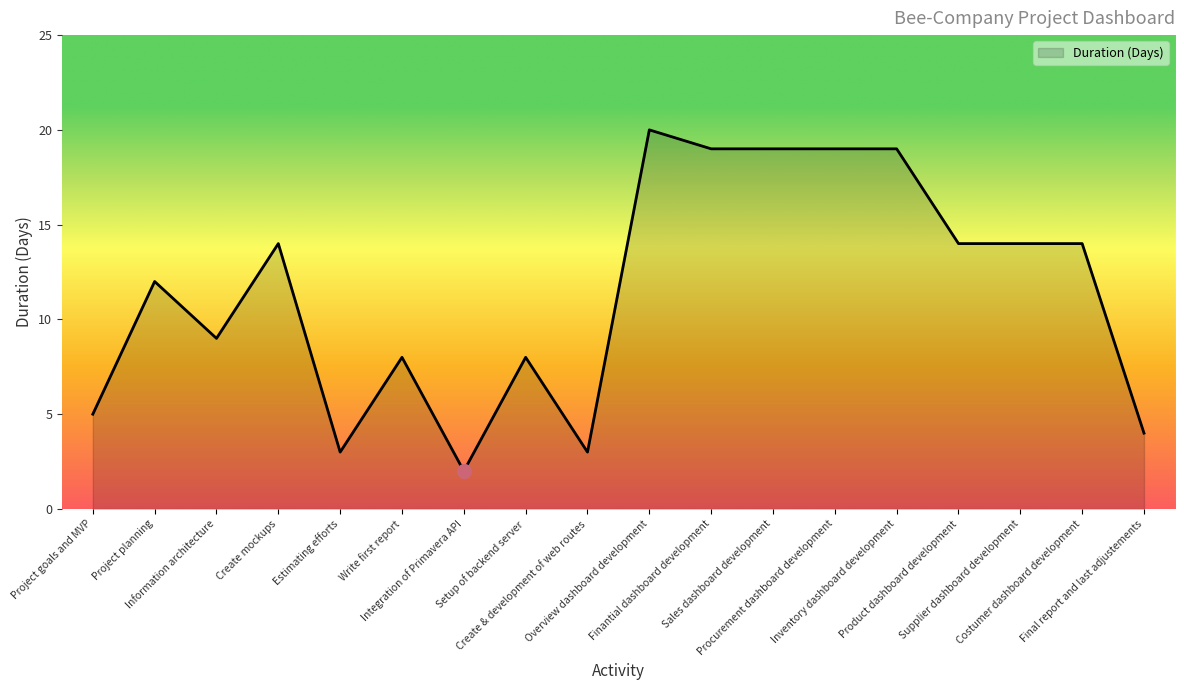

The value at Inventory dashboard development is 19. True or false?

True